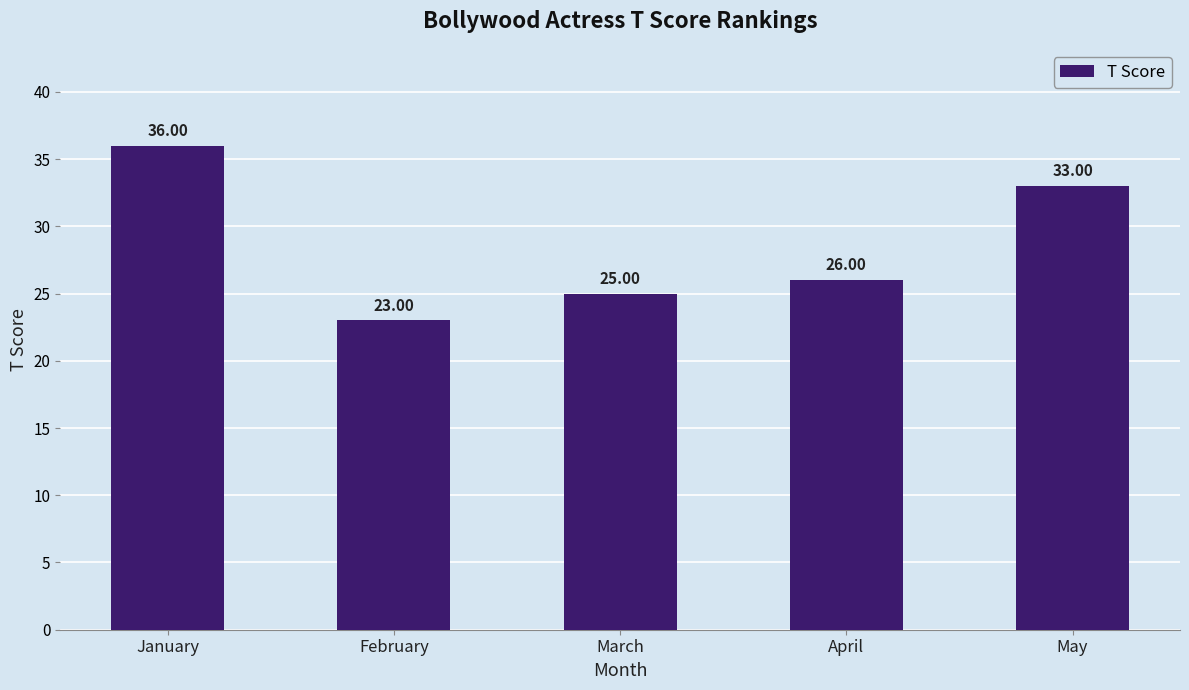

The value at March is 25. True or false?

True